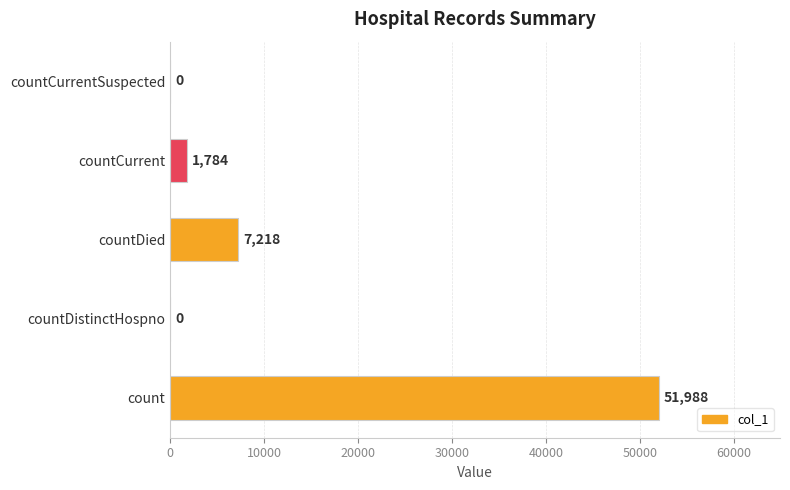

Reading bottom to top, what are all the values shown in this chart?

count=51988	countDistinctHospno=0	countDied=7218	countCurrent=1784	countCurrentSuspected=0